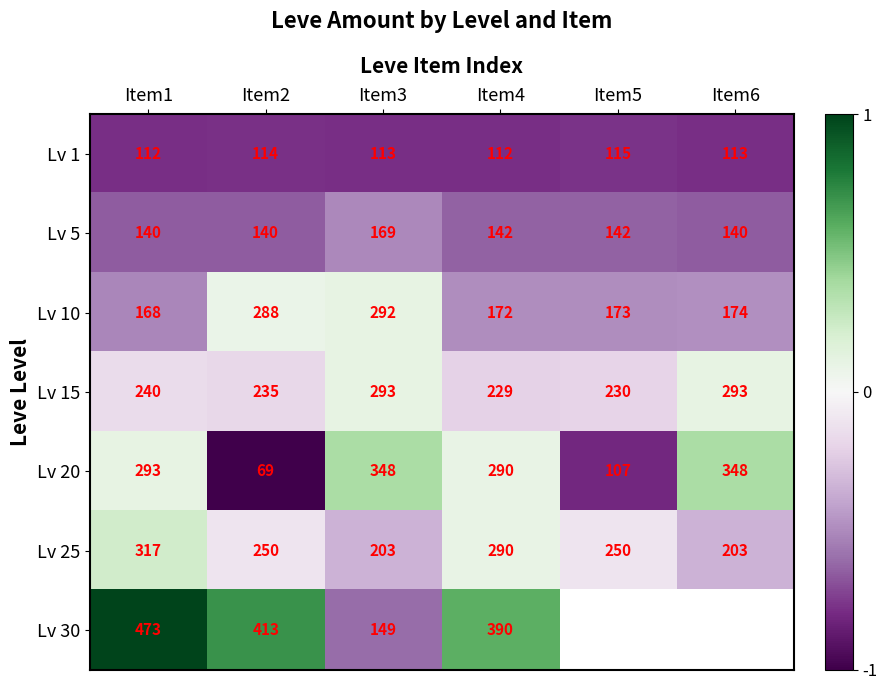

True or false: Lv 10 has a value of -0.7 at Item6.

False